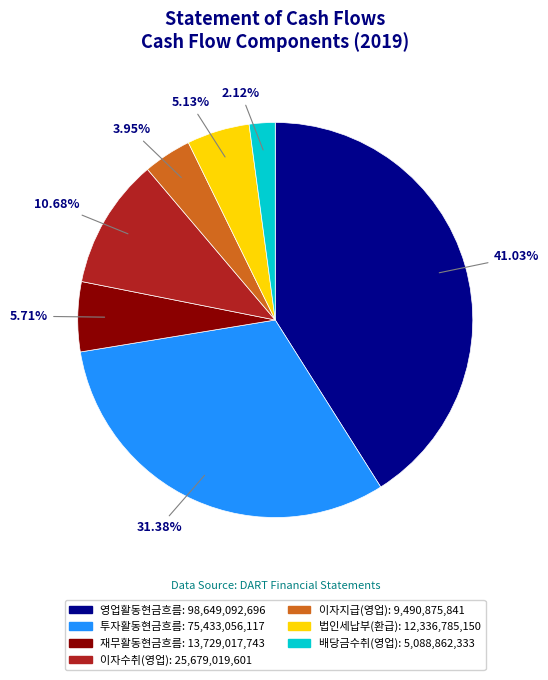

To the nearest percent, what is the difference between the largest and smallest slice percentages?

39%